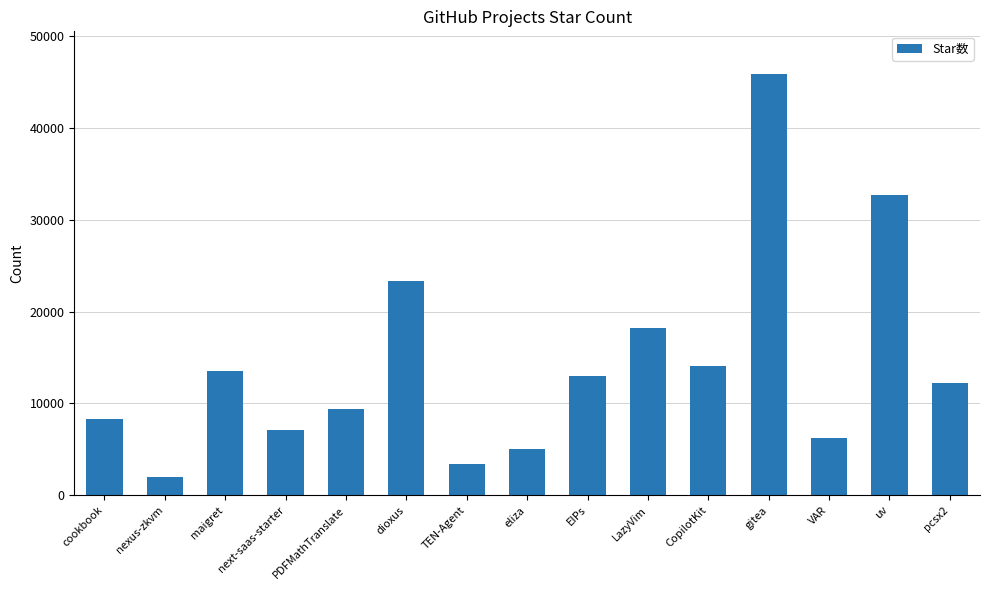

What position from the right is next-saas-starter?

12